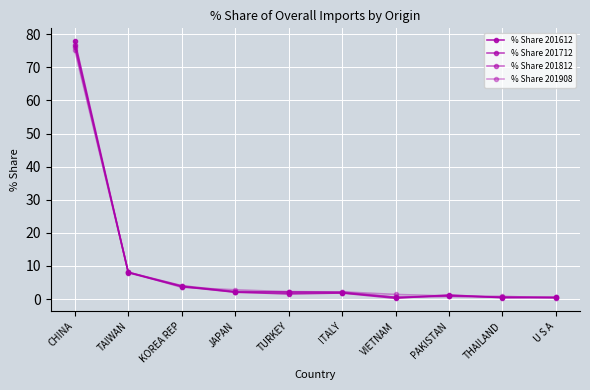

How many categories are shown in the chart?

10